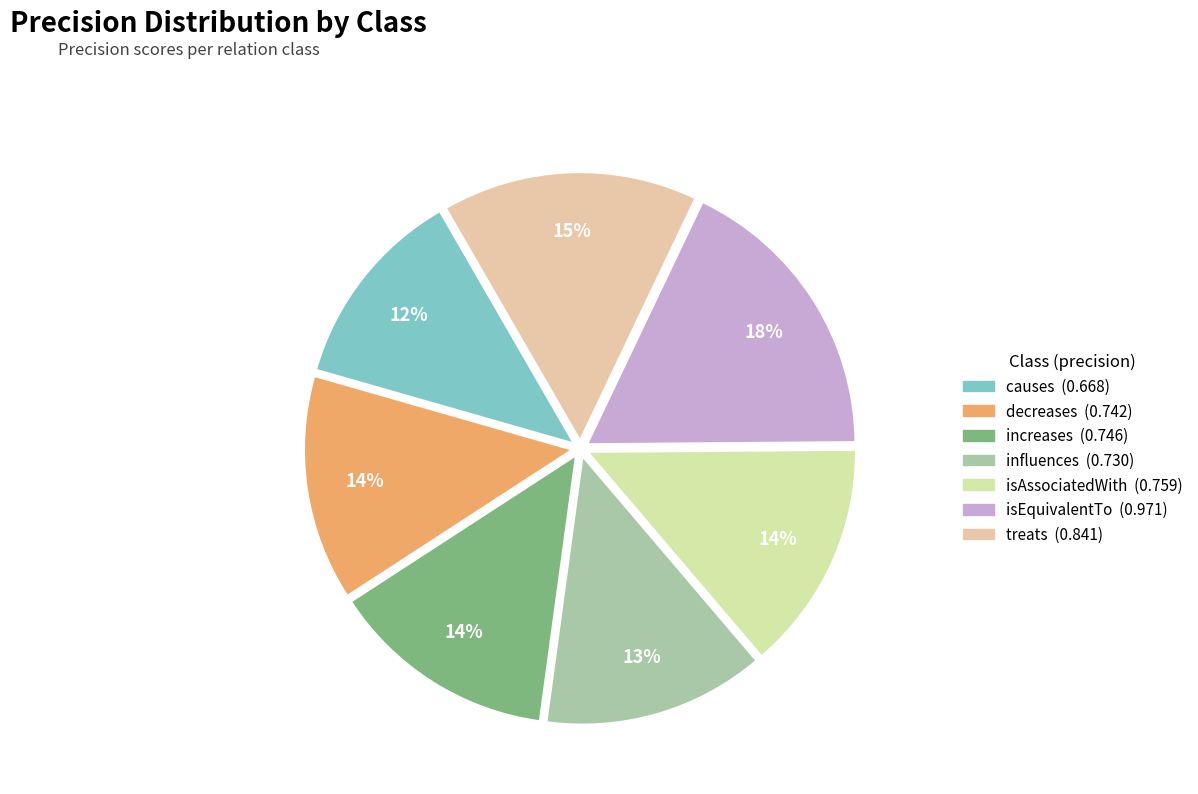

Count the number of slices in the pie.

7